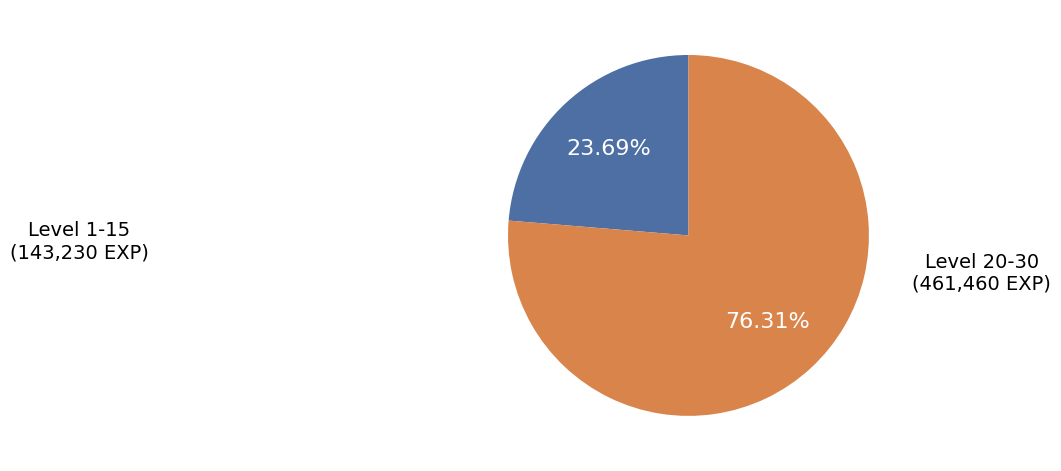

Count the number of slices in the pie.

2